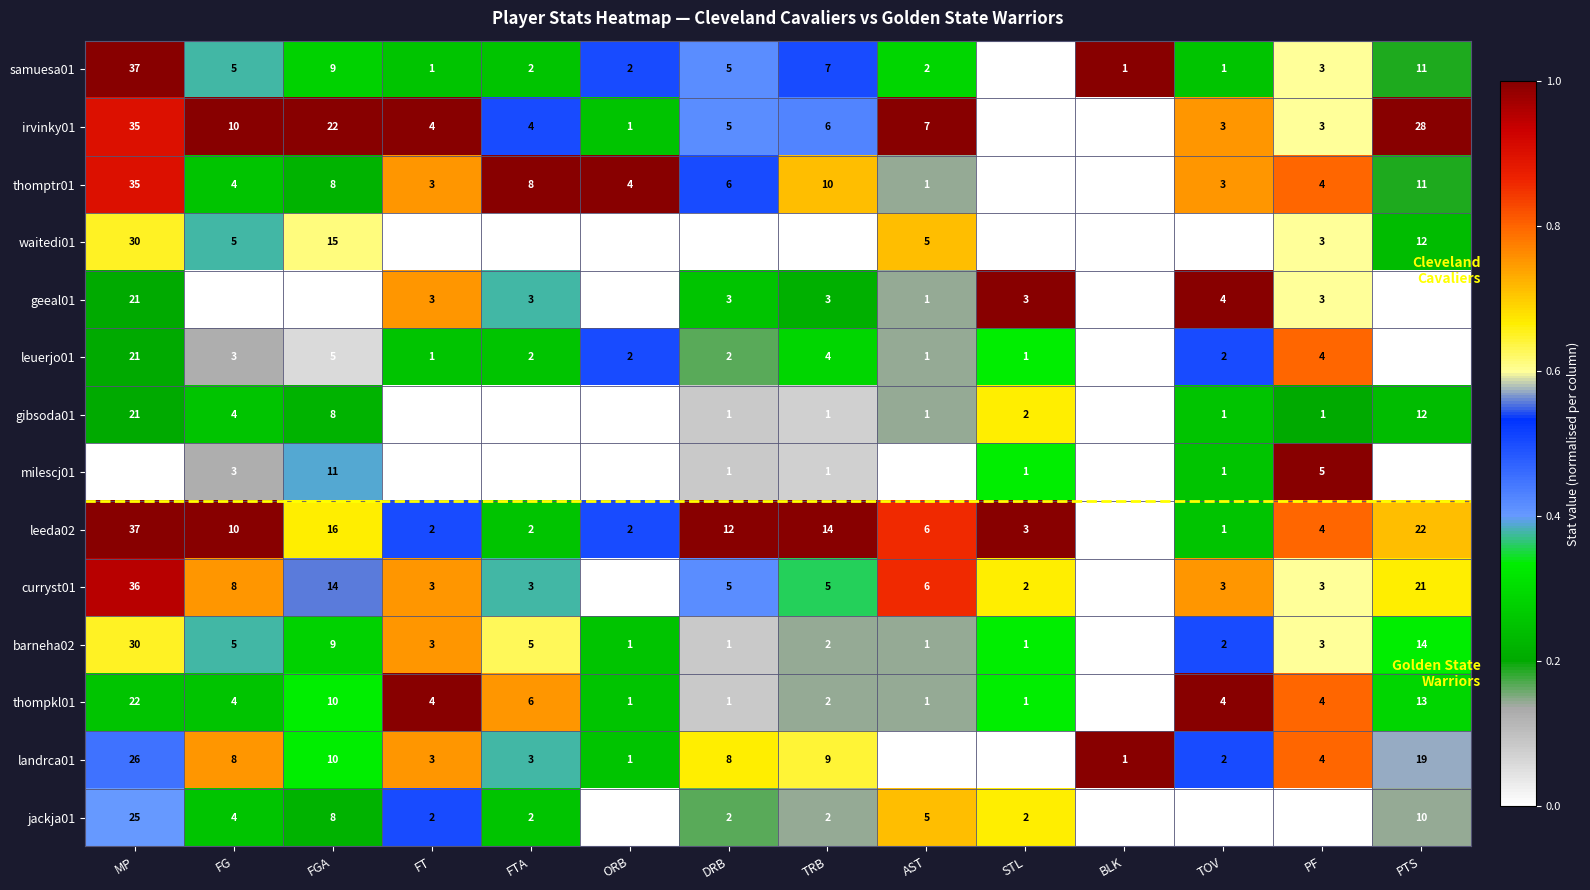

Which label corresponds to the largest value in the chart?

MP